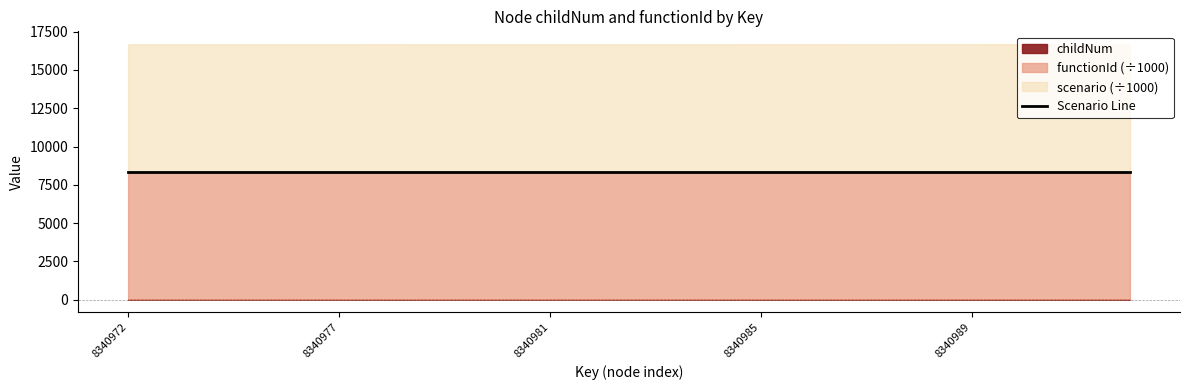

The value of Scenario Line at 8340977 is 12553.4. True or false?

False